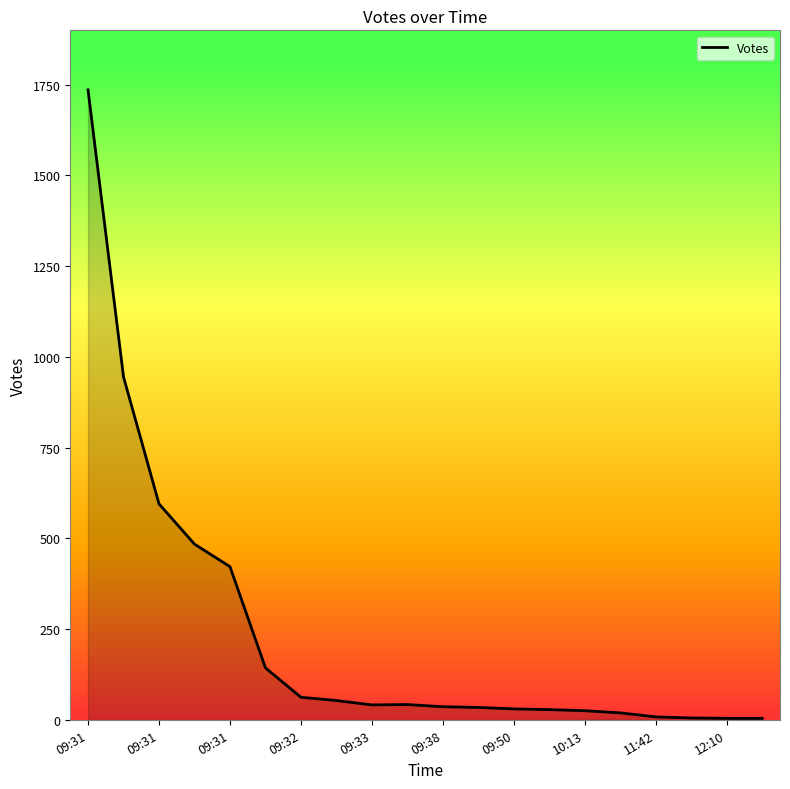

What is the maximum value shown in the chart?

1736